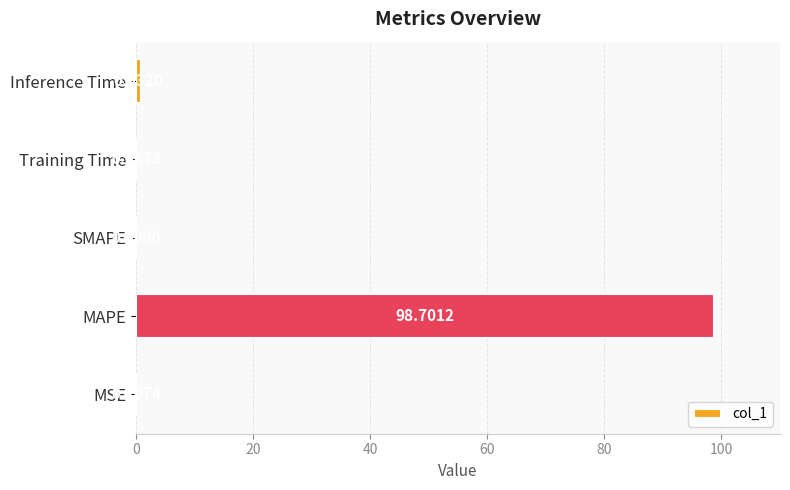

How many values exceed 0?

4